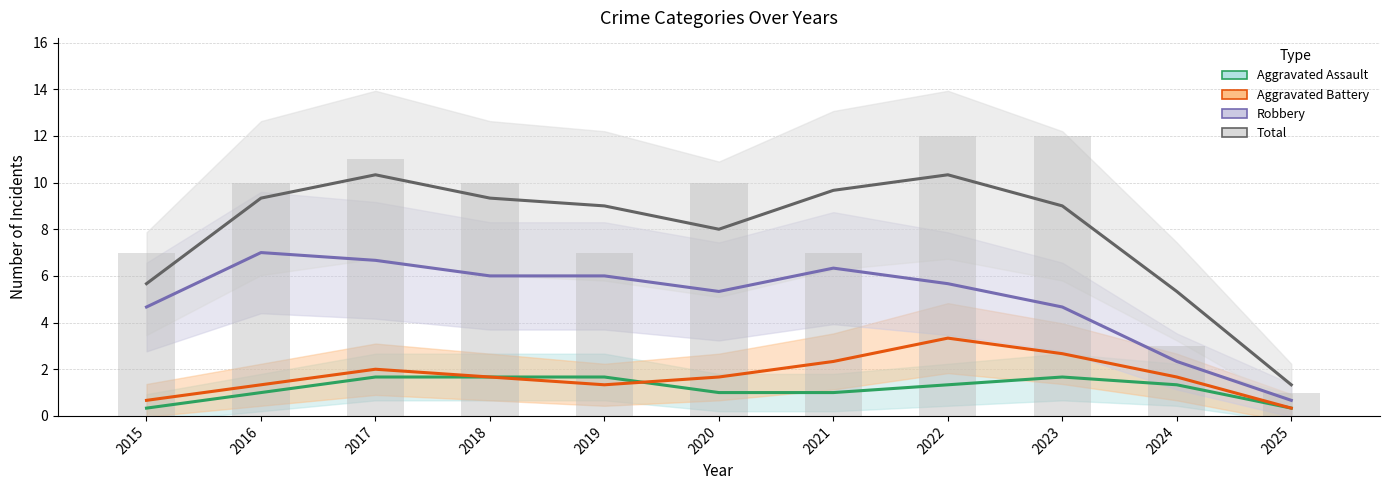

Rank the series at 2015 from highest to lowest value.

Total, Robbery, Aggravated Battery, Aggravated Assault